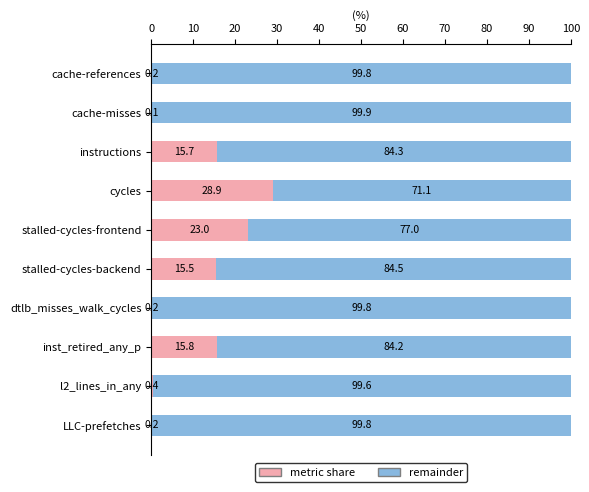

Is it true that metric share equals 0.2 at cache-references?

True